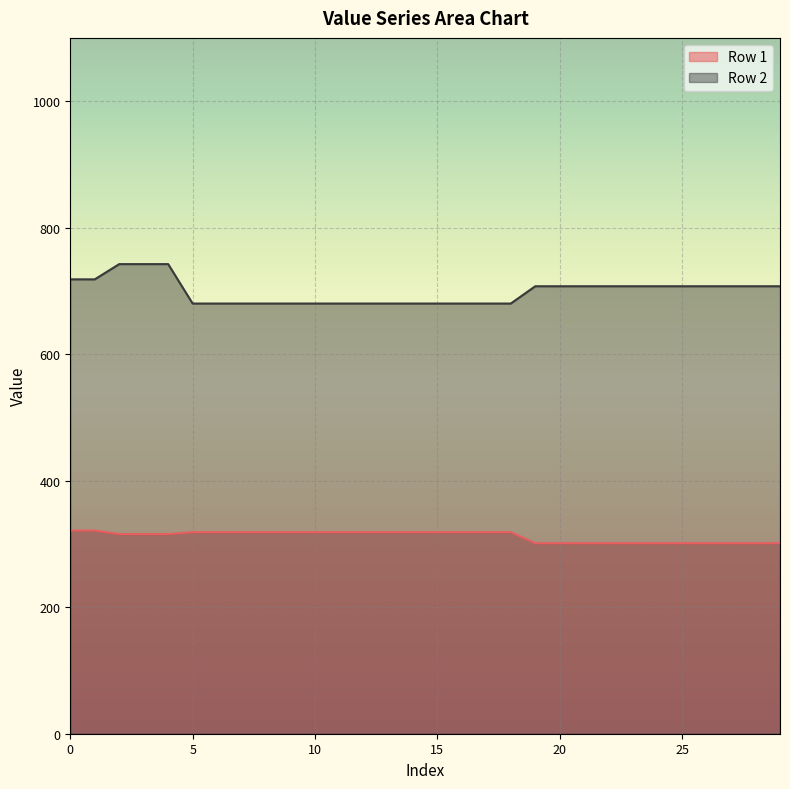

True or false: Row 2 and Row 1 intersect in this chart.

False